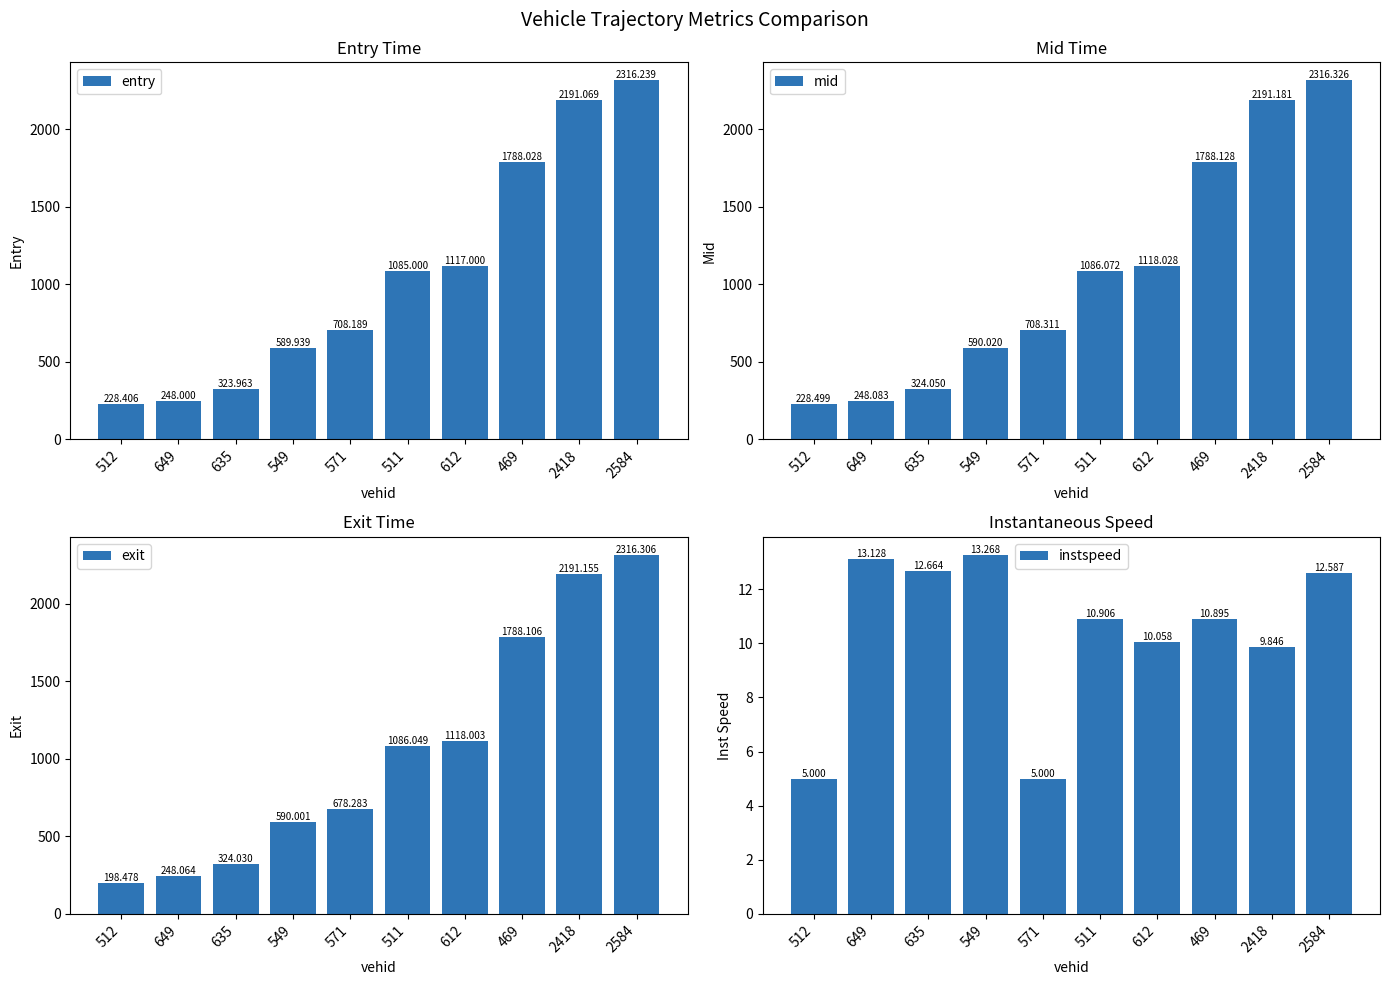

Which series has the largest range (max minus min)?

exit